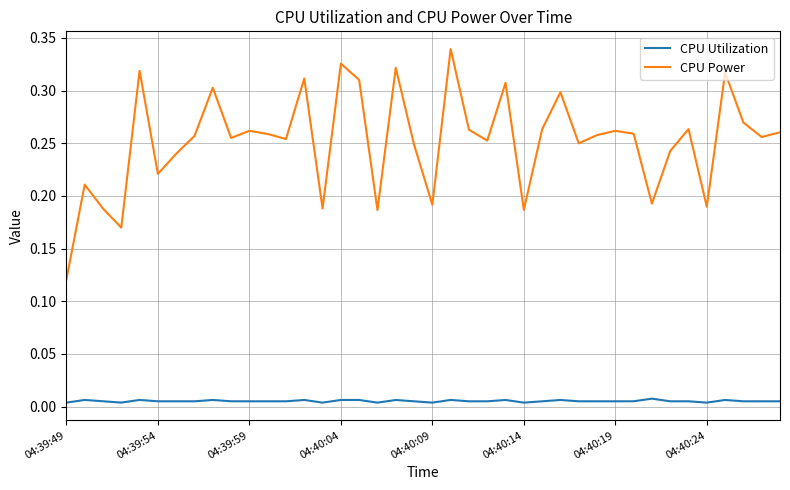

What are all the series names shown in the legend?

CPU Utilization, CPU Power